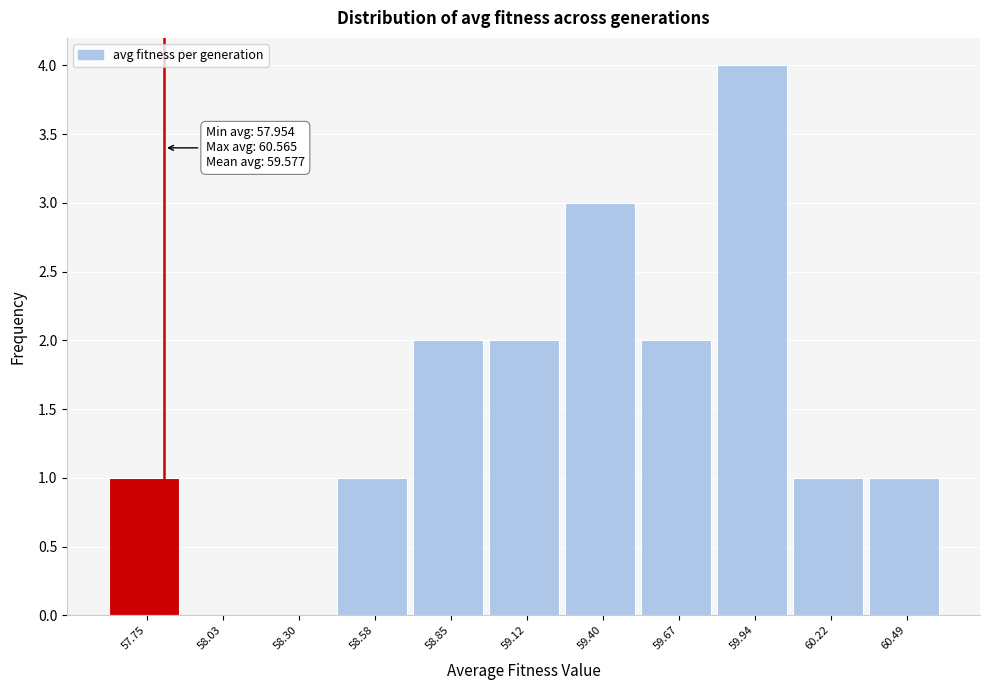

Reading left to right, extract all data points from this chart.

57.75=1	58.03=0	58.30=0	58.58=1	58.85=2	59.12=2	59.40=3	59.67=2	59.94=4	60.22=1	60.49=1